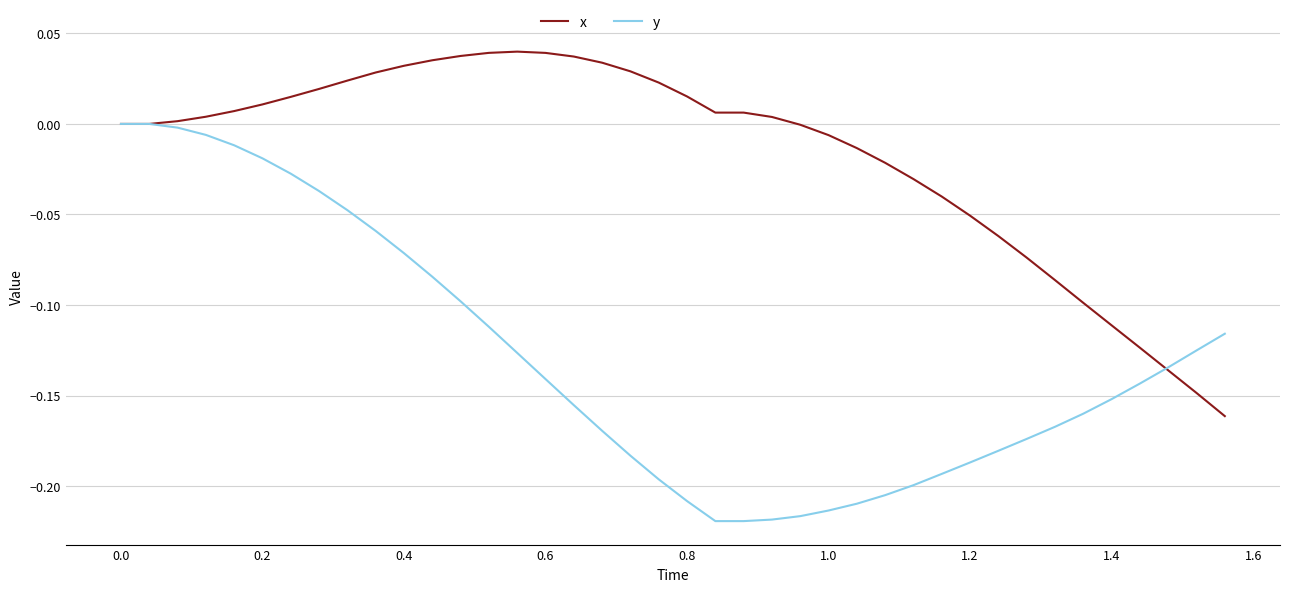

Which series has the largest total across all categories?

x